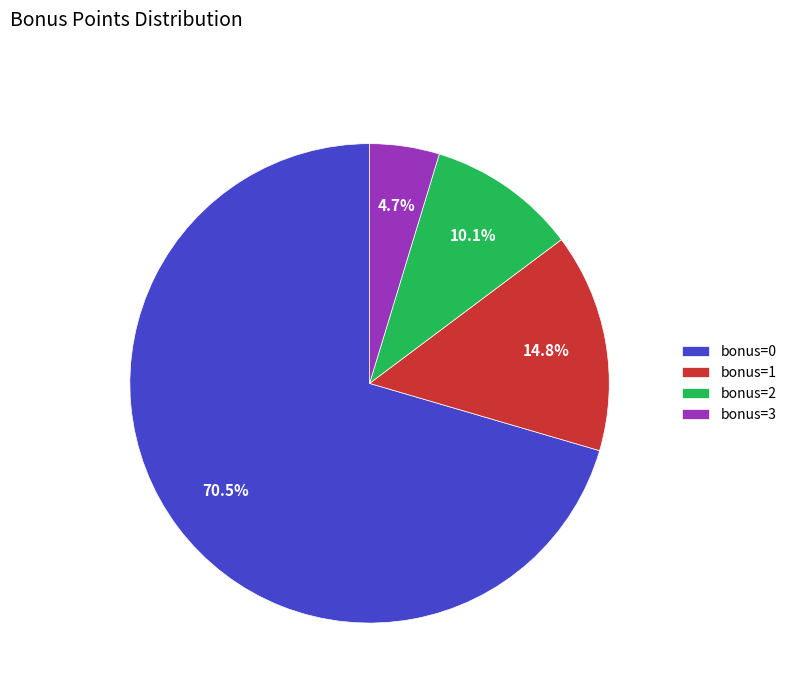

True or false: bonus=0 accounts for 85% of the total.

False